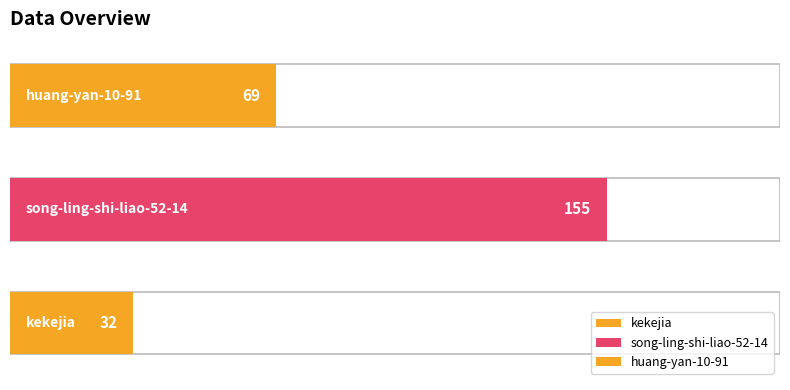

What is the minimum value shown in the chart?

32